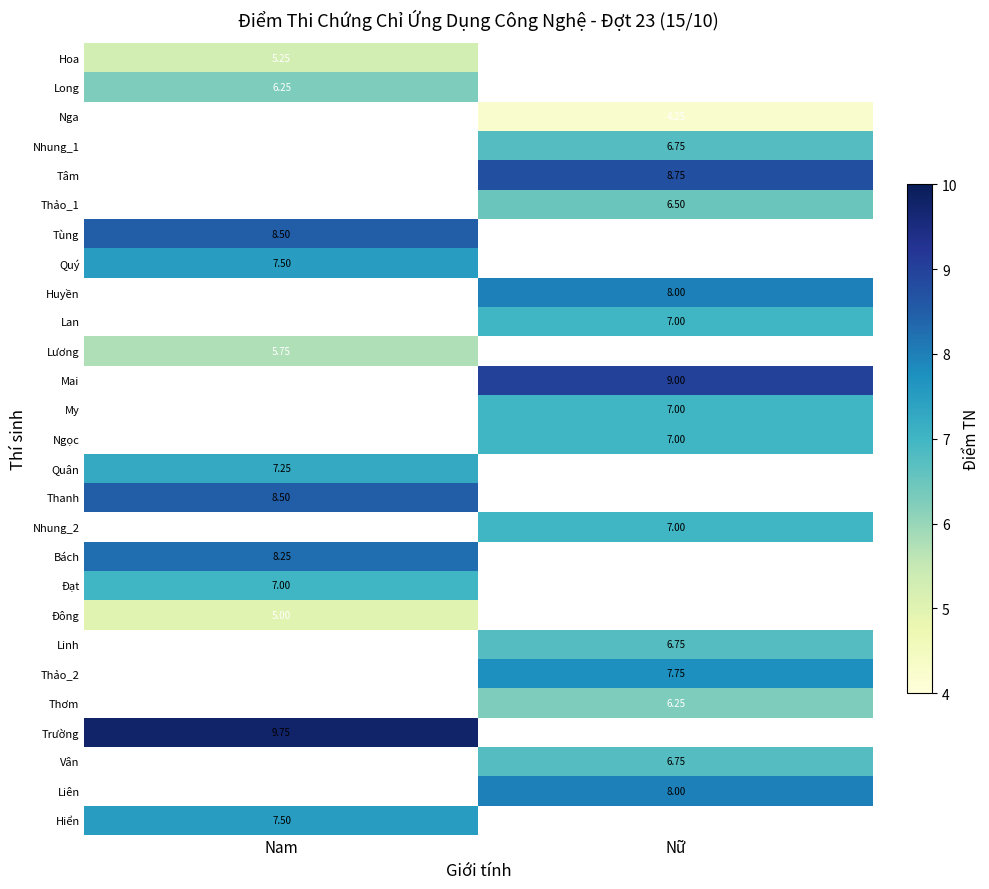

Count the number of data series in this chart.

27